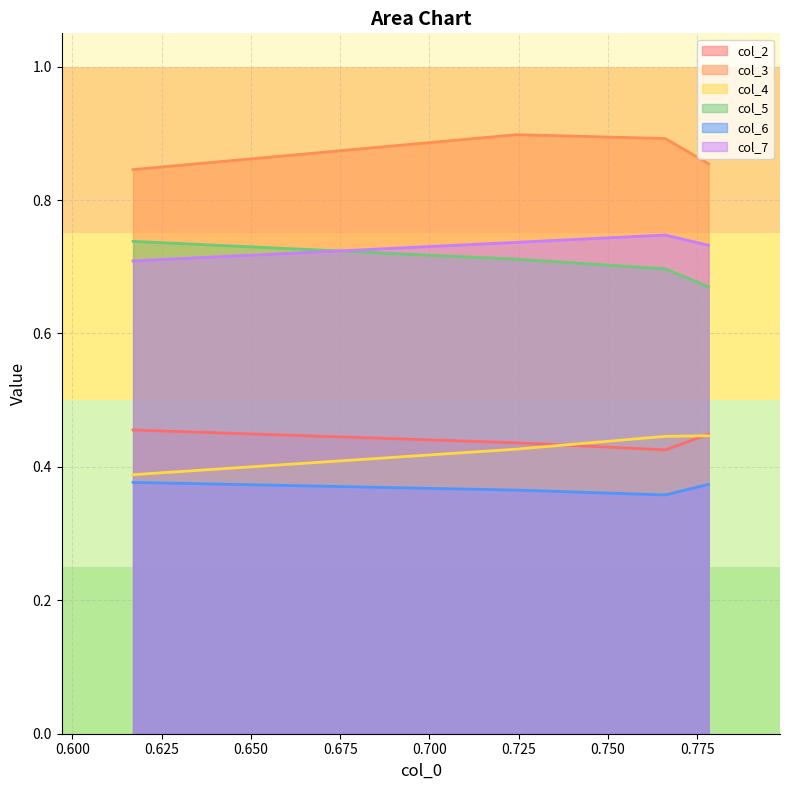

What is the value of the col_3 point at the 4th from the left?

0.8